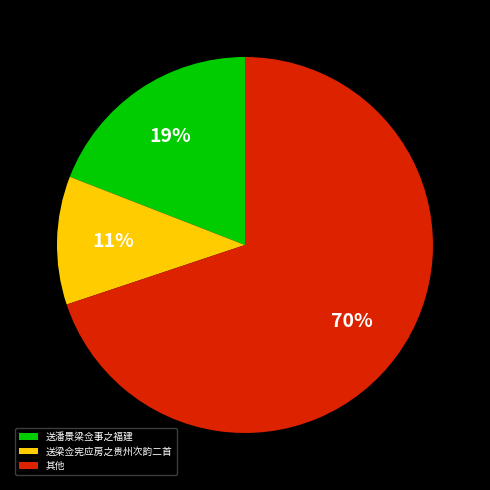

Which category has the biggest portion of the pie?

其他